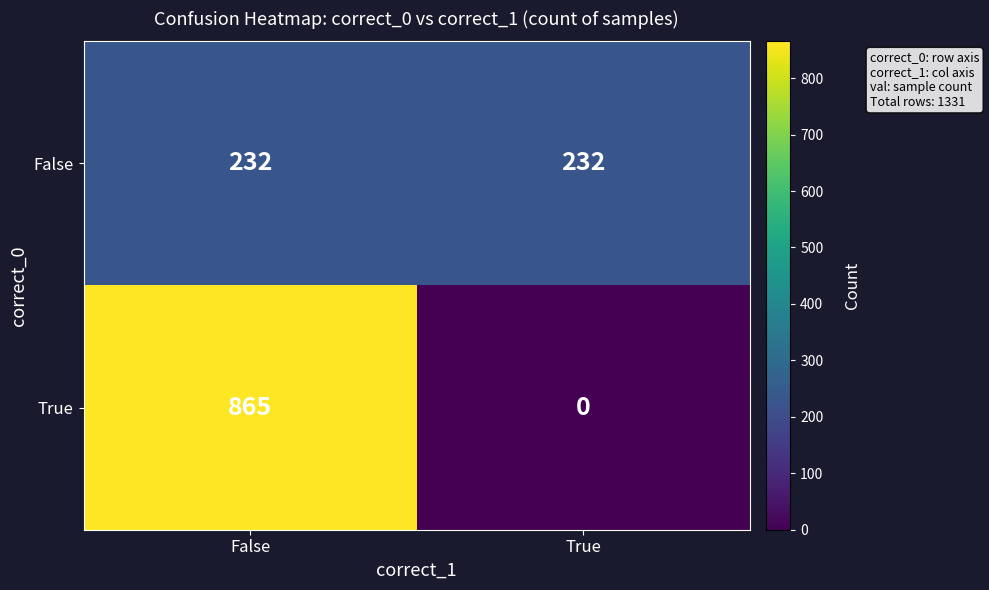

Reading left to right, list all the values displayed in this chart.

False: 232	232
True: 865	0